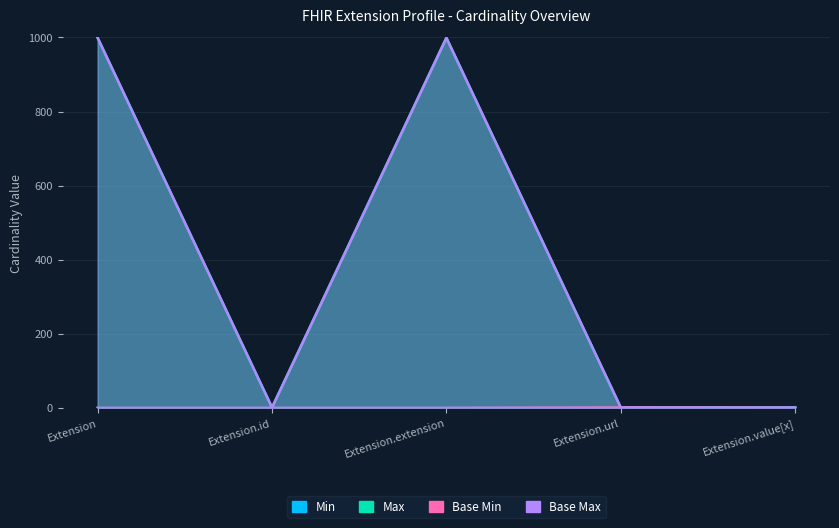

How many lines are shown in the chart?

4